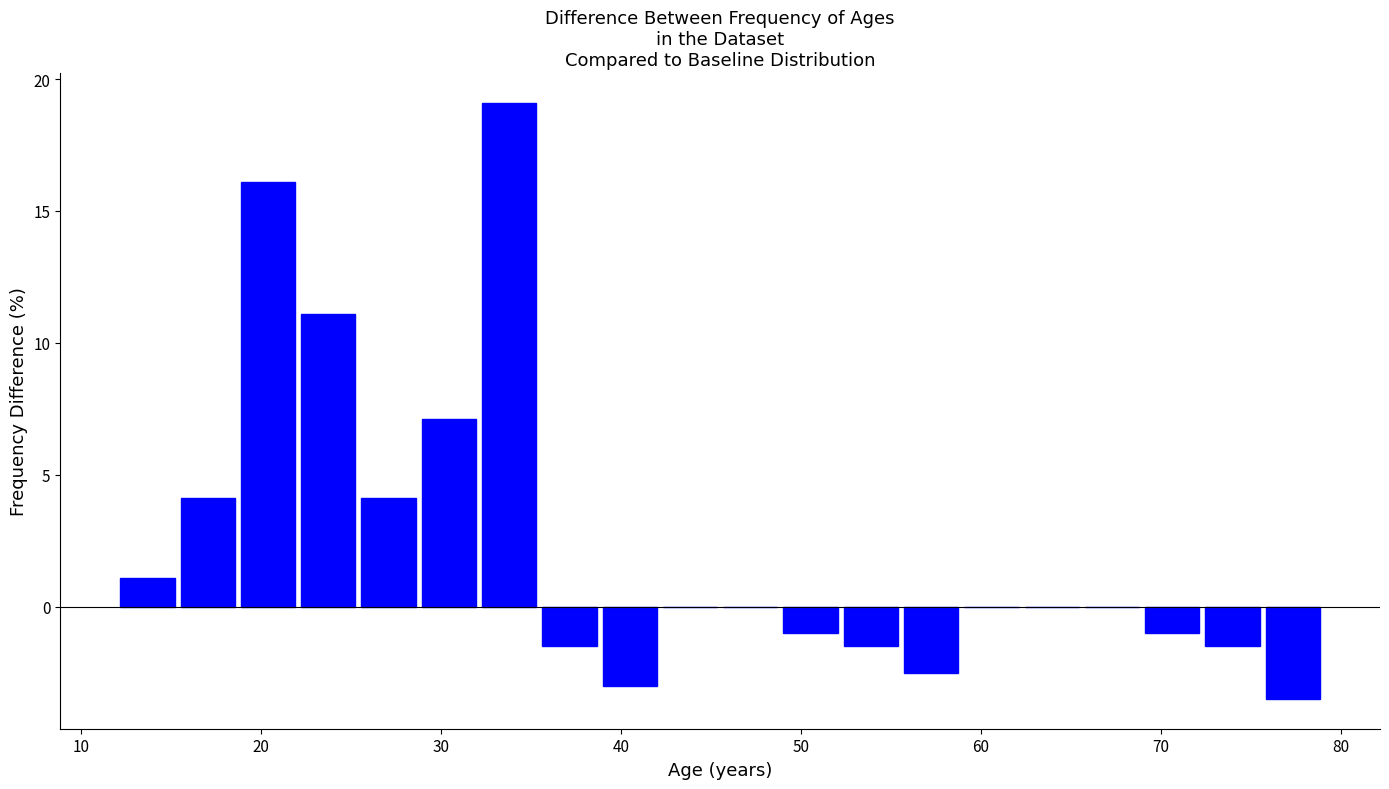

Around what value on the x-axis is the tallest bar? Give the approximate position of its centre, as read against the axis.

34